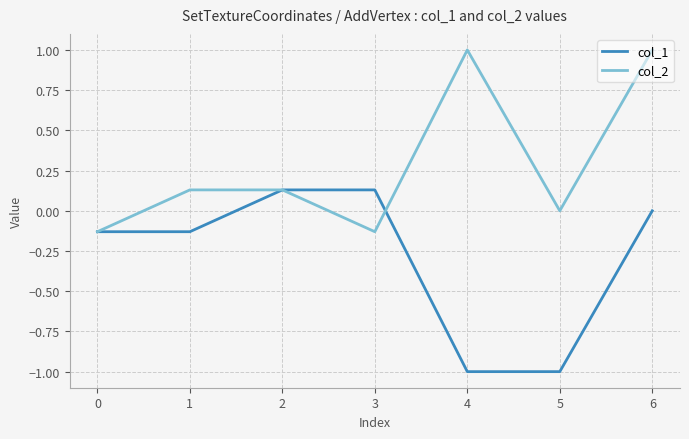

How many series are shown in this chart?

2